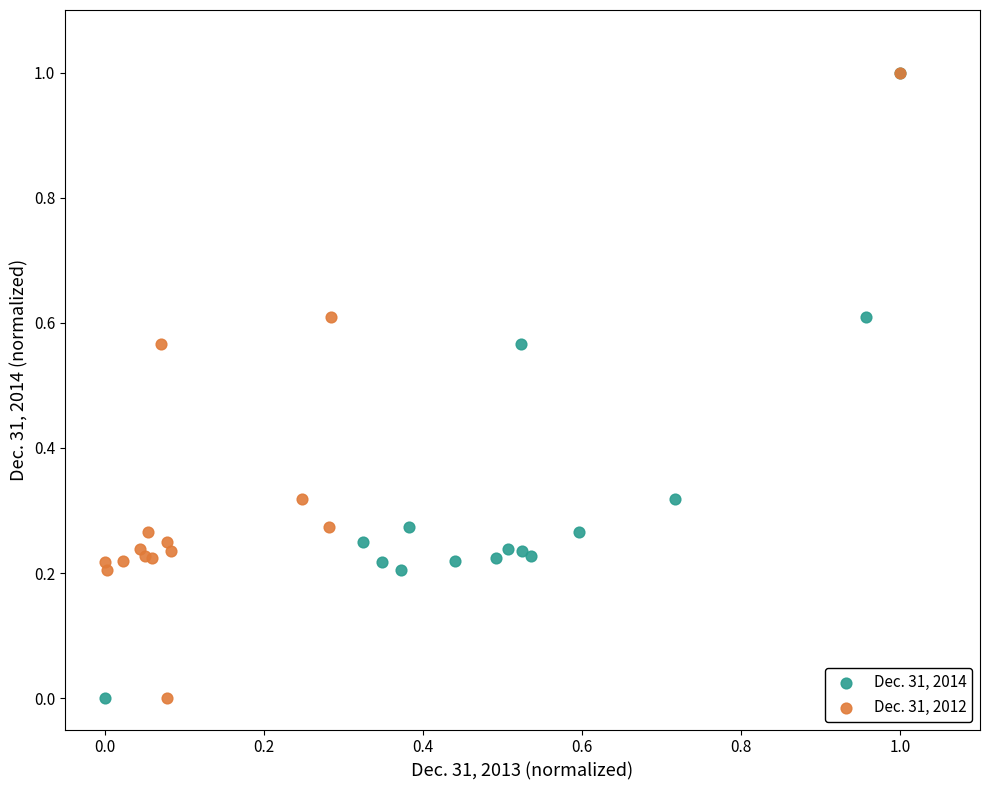

What are all the series names shown in the legend?

Dec. 31, 2014, Dec. 31, 2012